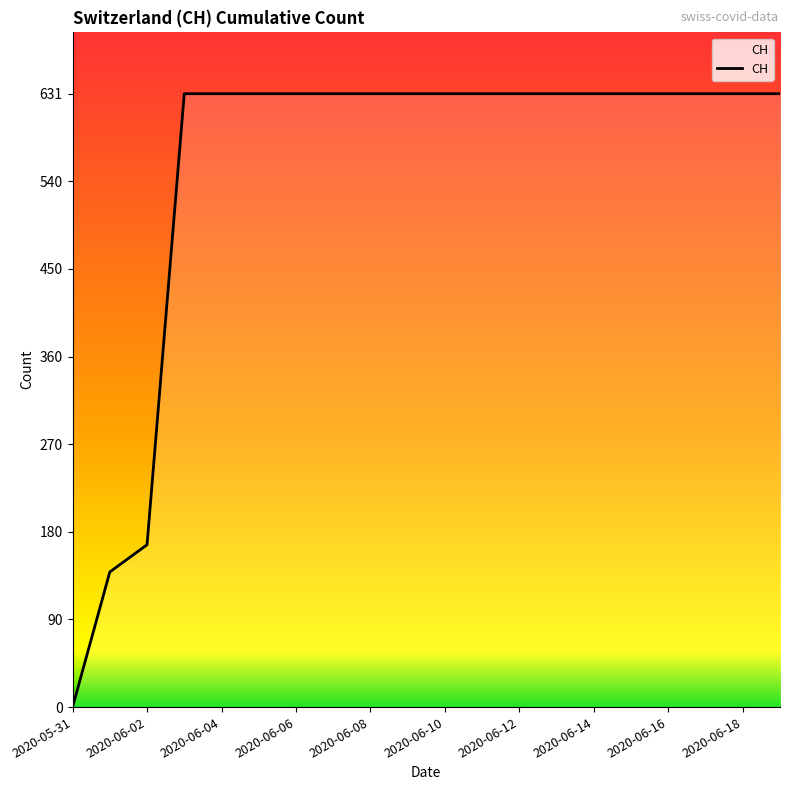

Is it true that the value at 2020-06-06 is 631?

True